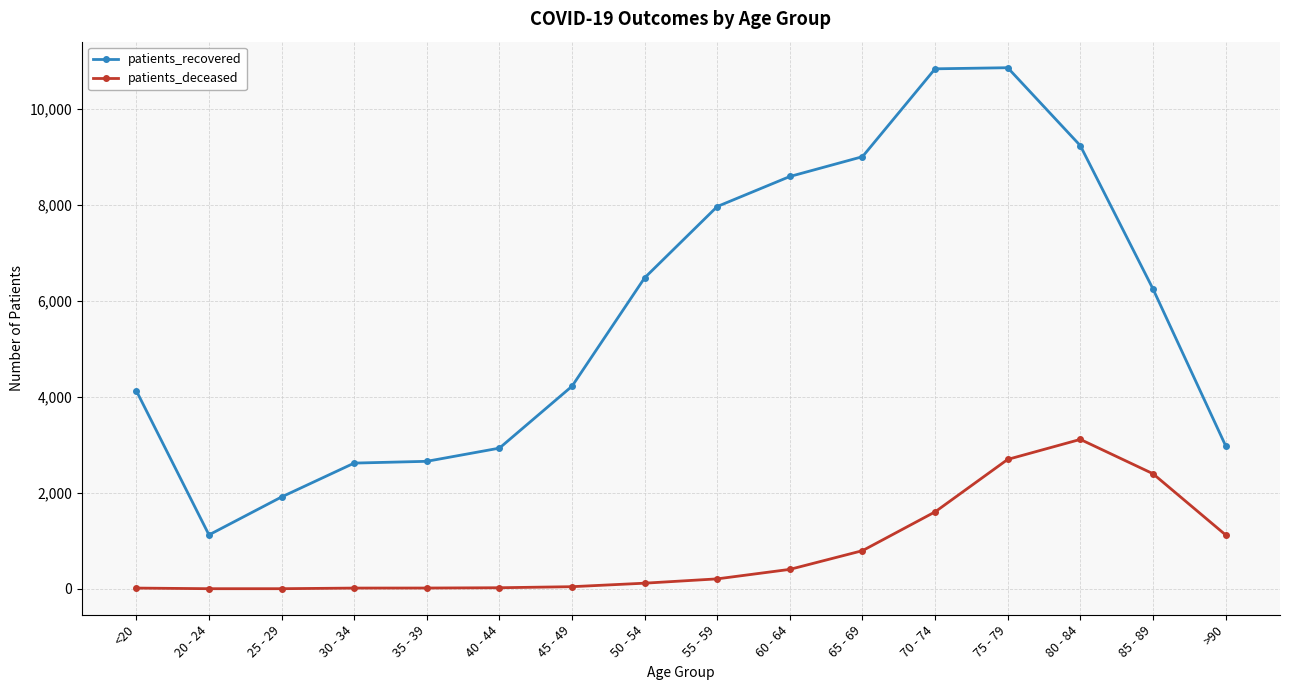

How many lines are shown in the chart?

2